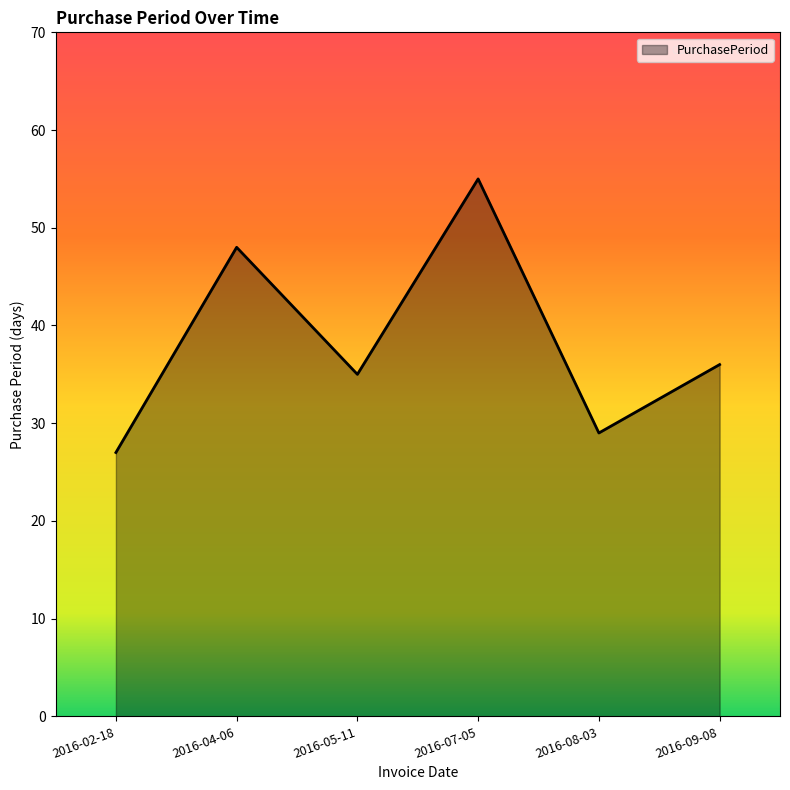

List the labels in order of value, smallest first.

2016-02-18, 2016-08-03, 2016-05-11, 2016-09-08, 2016-04-06, 2016-07-05